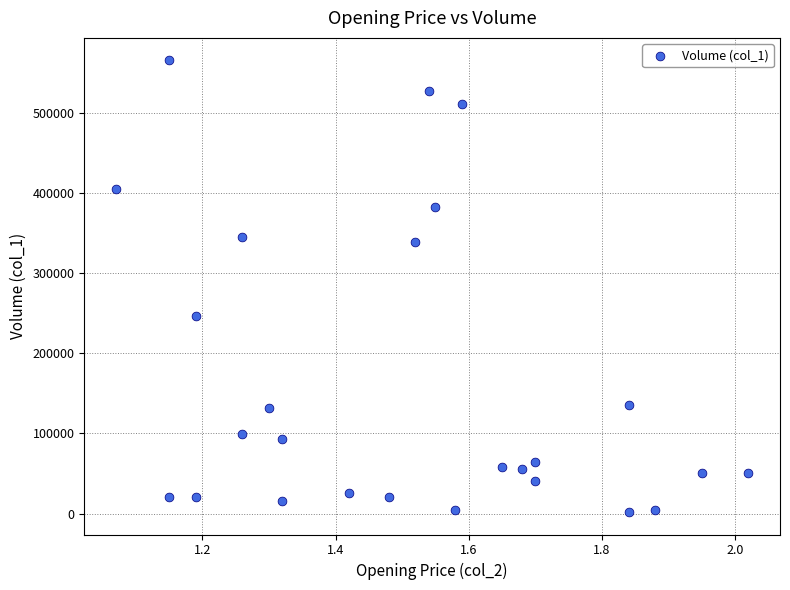

What is the range of Y values (max minus min)?

563000